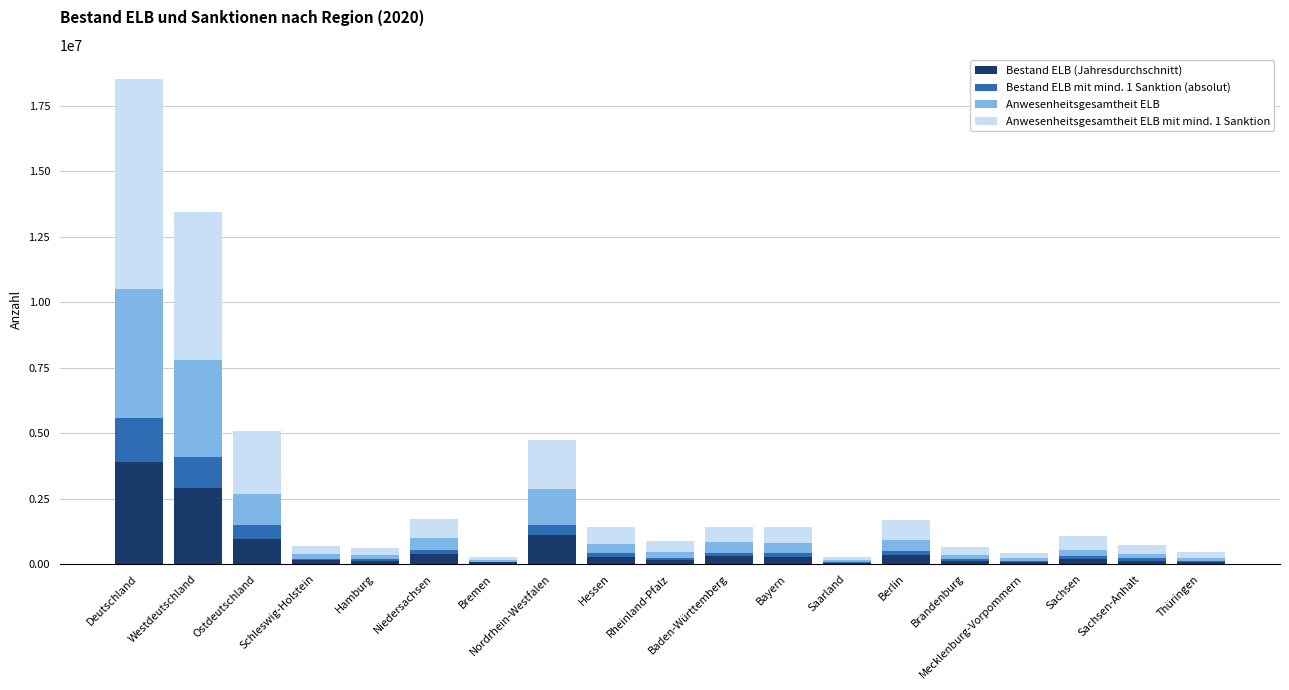

True or false: Bestand ELB (Jahresdurchschnitt) has a value of 3846057.5 at Westdeutschland.

False